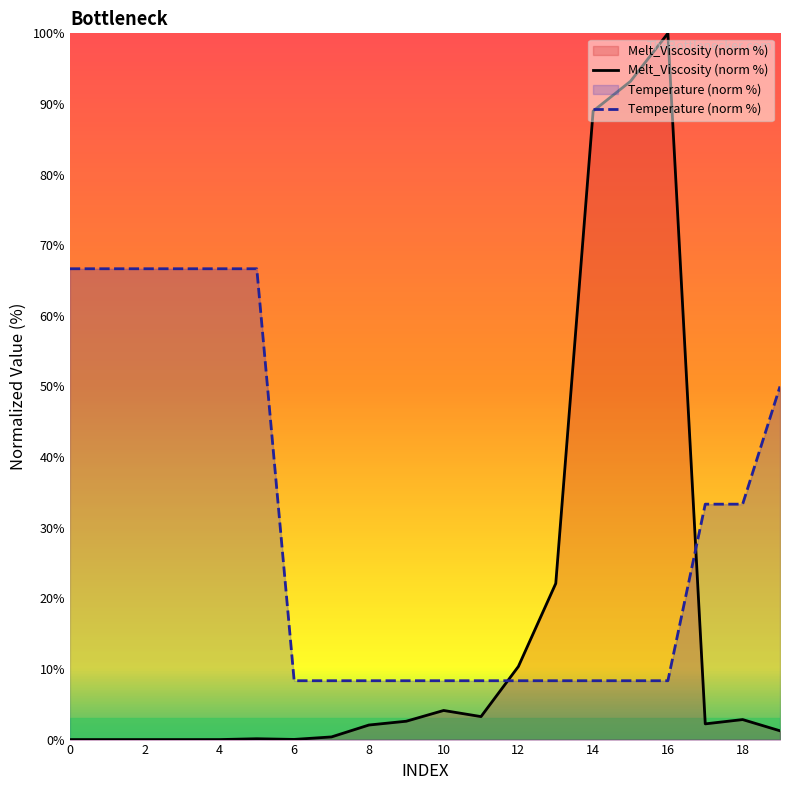

At which category is the sum across all series the highest?

16